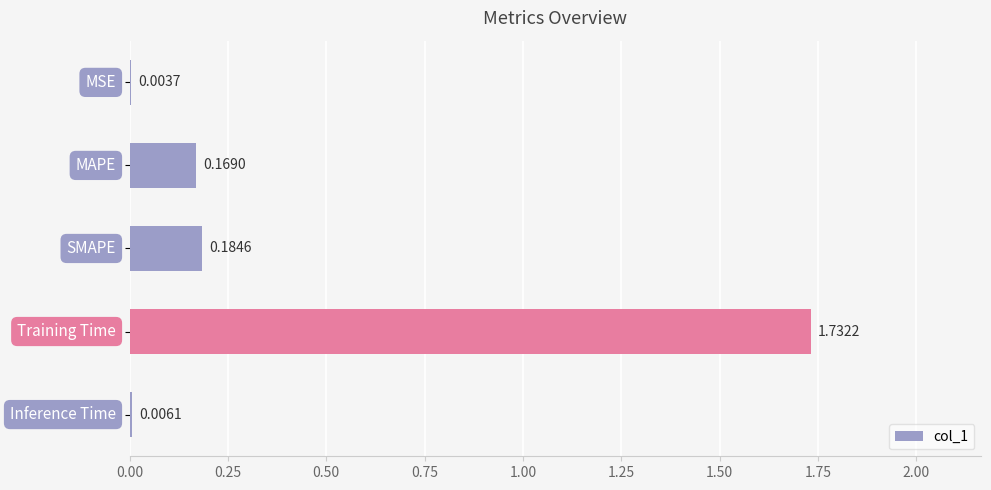

Are the bars grouped side by side (vs. stacked)?

No